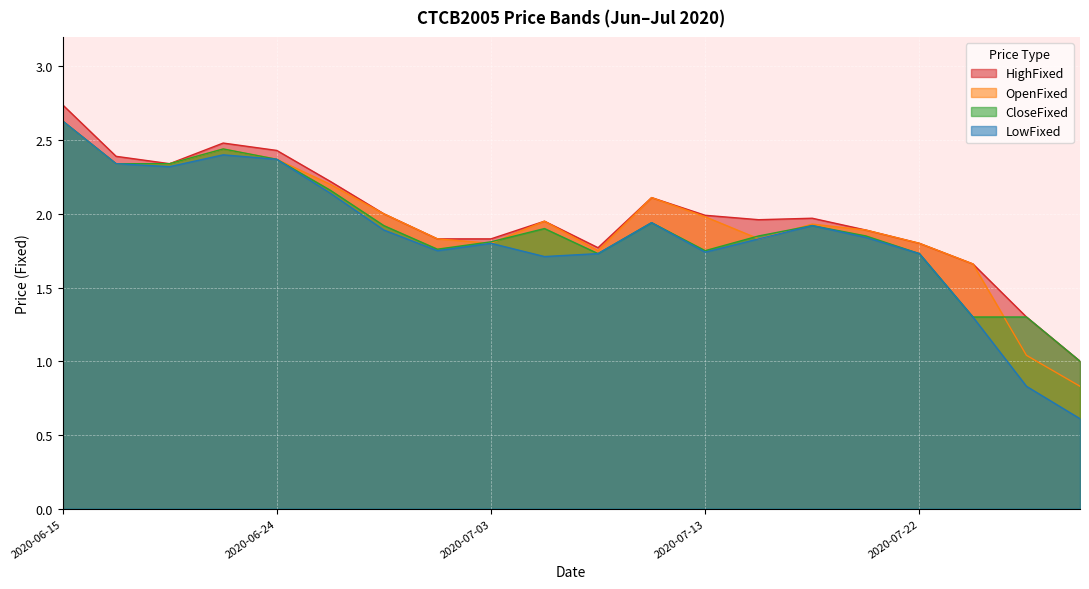

At which category is the sum across all series the highest?

2020-06-15